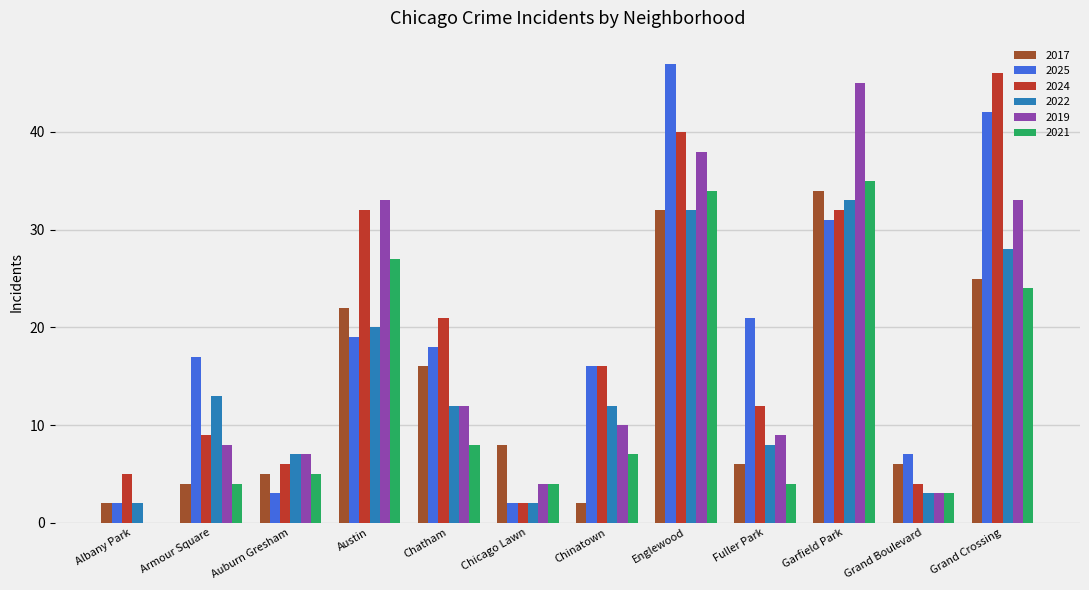

What is the total value across all series at Auburn Gresham?

33